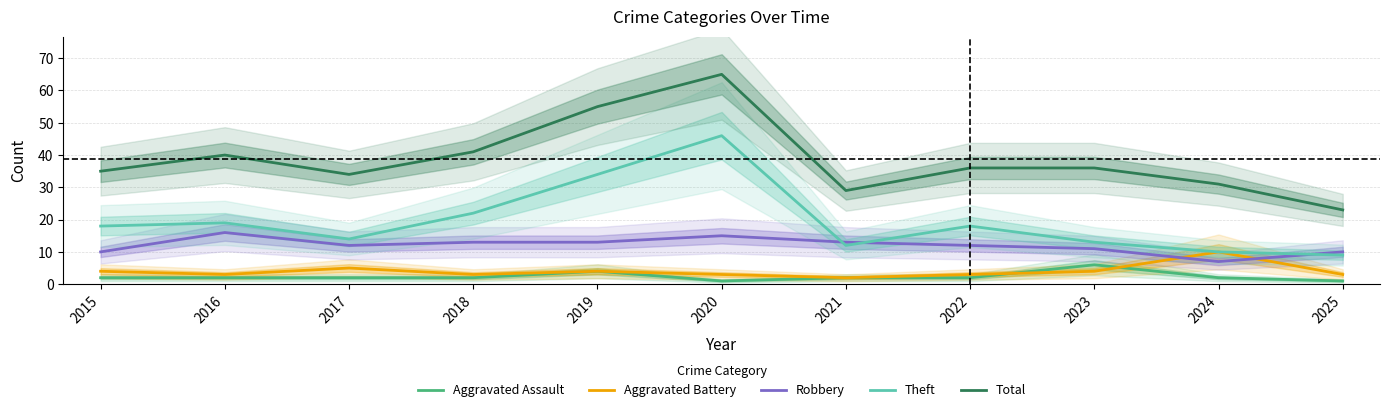

At which label does Aggravated Battery reach its peak?

2024